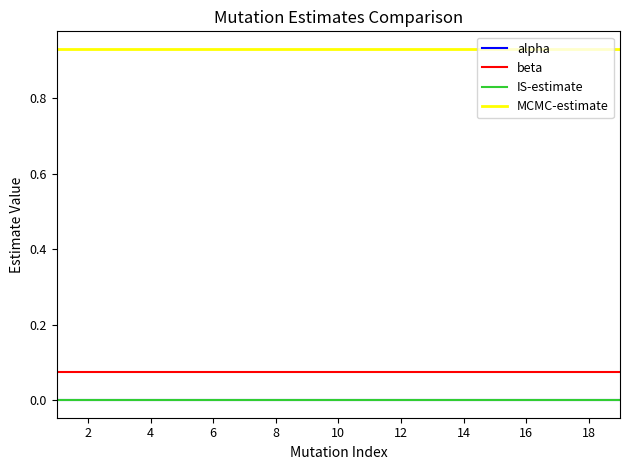

True or false: MCMC-estimate and alpha cross at least once.

False